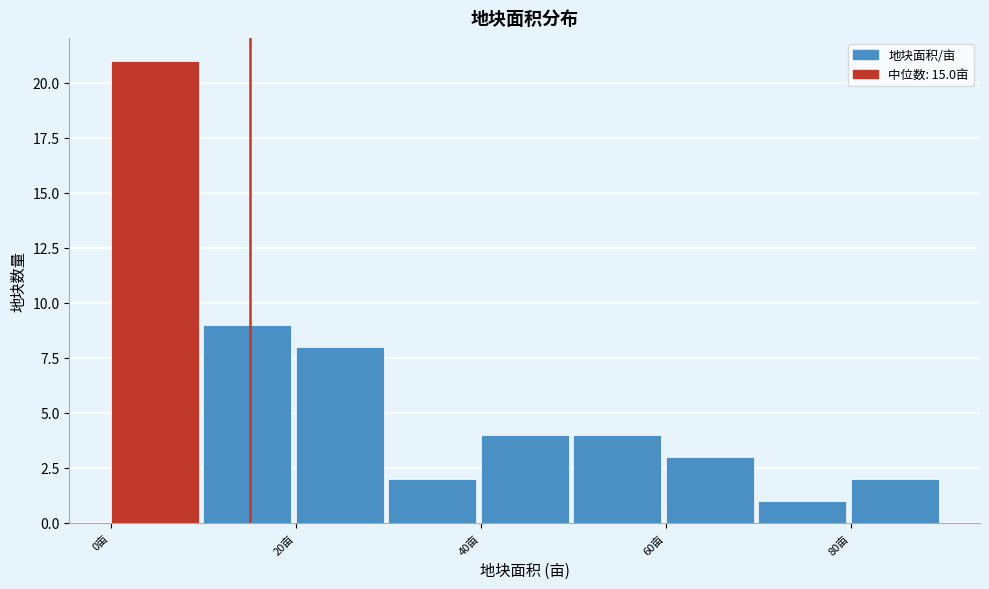

Reading left to right, transcribe this chart: for each bar, give the range it covers on the x-axis and its height. The values are not printed on the chart, so give them approximately, as read against the axis.

0 to 10: 21
10 to 20: 9
20 to 30: 8
30 to 40: 2
40 to 50: 4
50 to 60: 4
60 to 70: 3
70 to 80: 1
80 to 90: 2